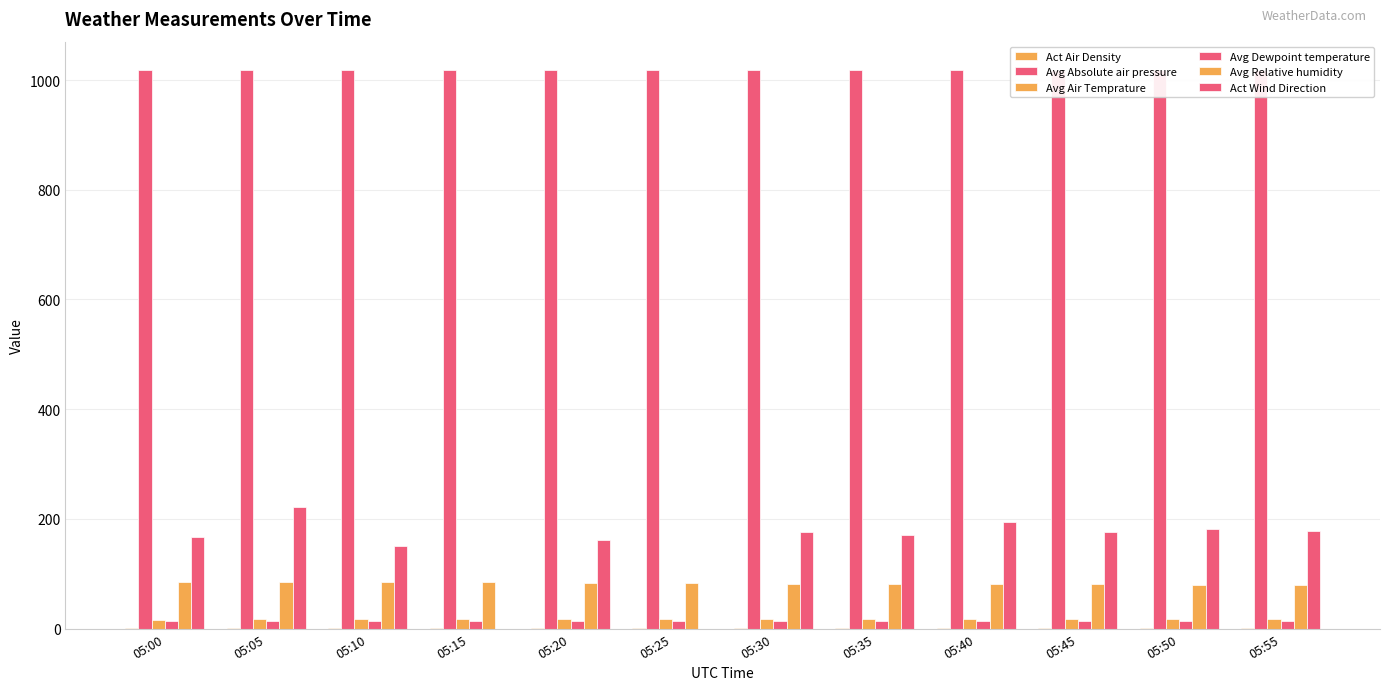

How many bars are there in total?

72